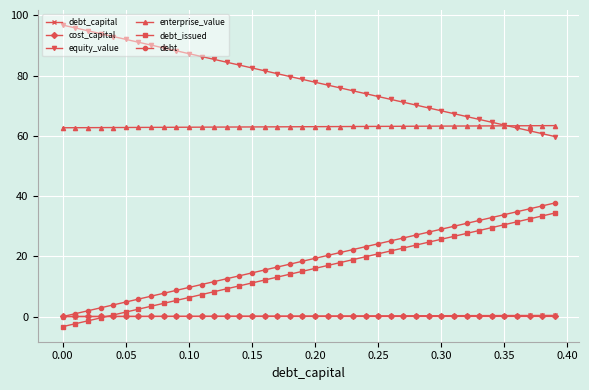

Which series has the largest total across all categories?

equity_value